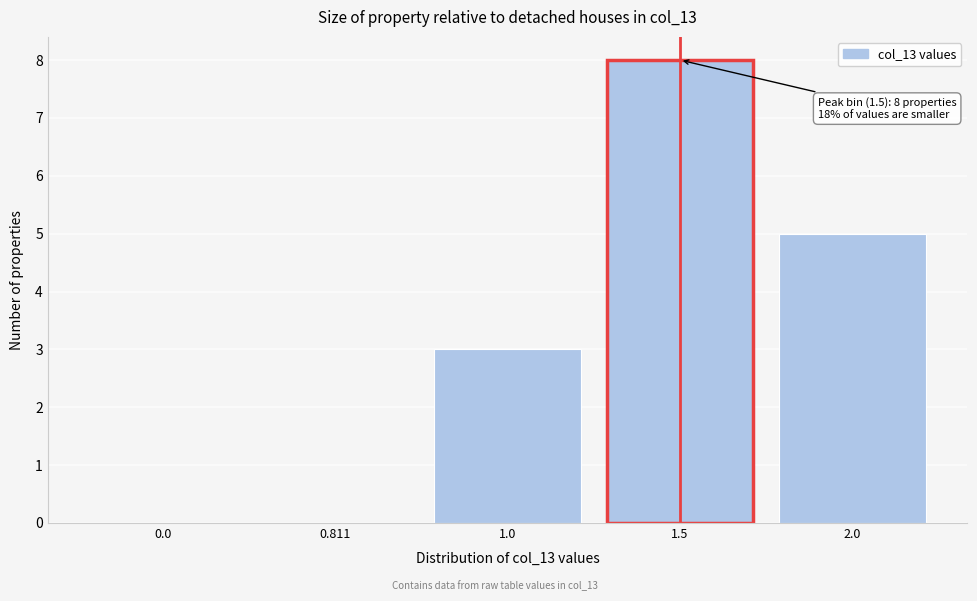

Reading right to left, what are all the values shown in this chart?

2.0=5	1.5=8	1.0=3	0.811=0	0.0=0